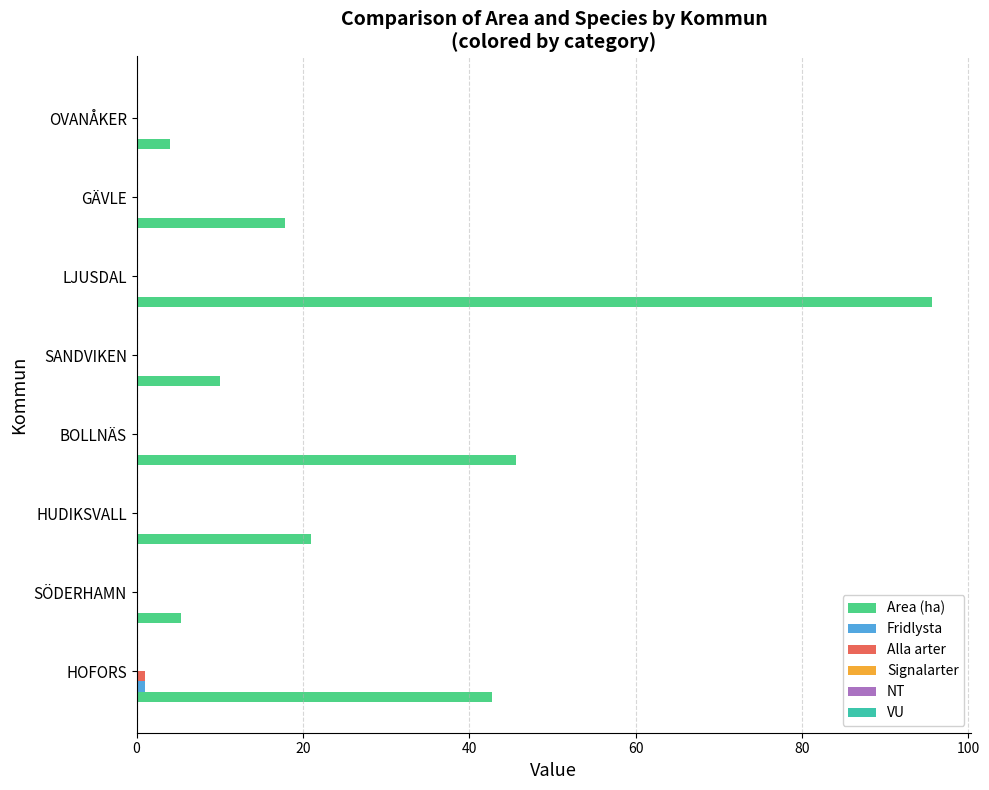

What is the sum of all Area (ha) values?

242.2